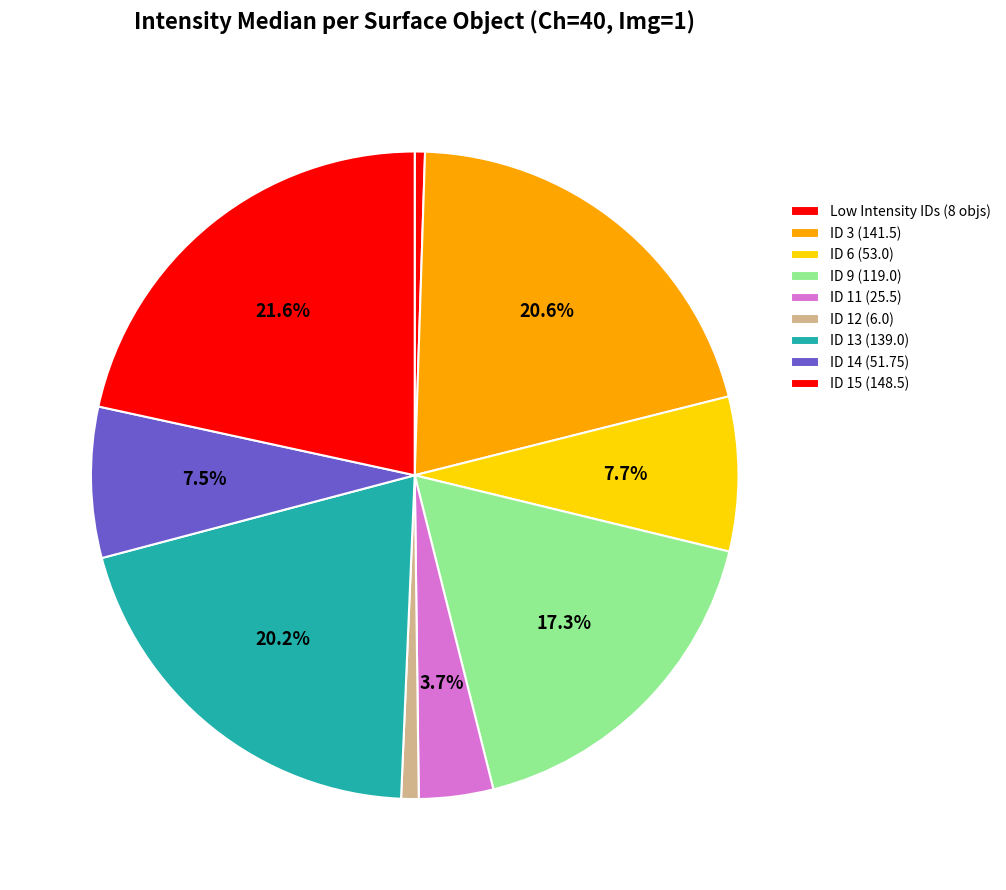

How many segments does this pie chart have?

9